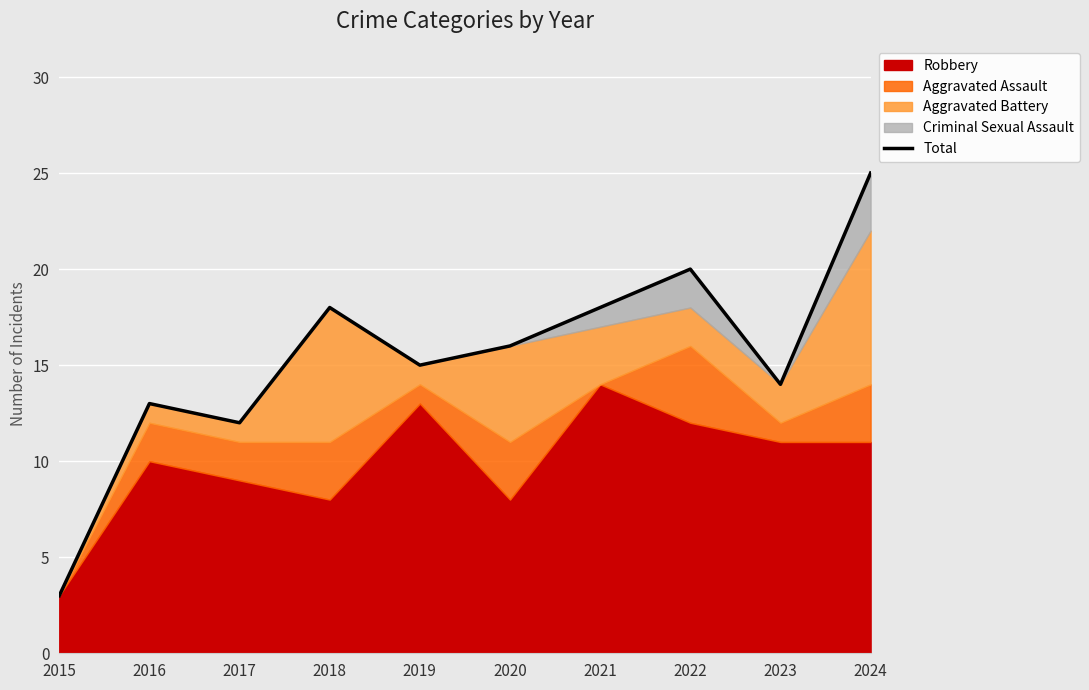

The chart shows a value of 5 at 2019. True or false?

False